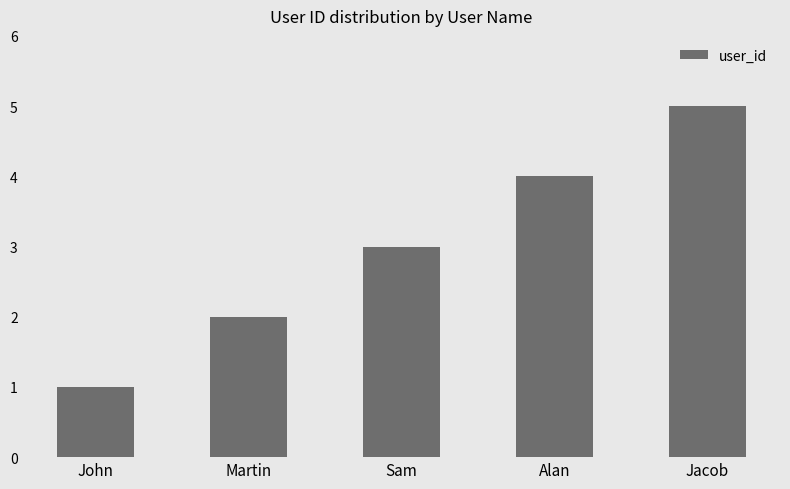

What is the label of the 3rd bar from the left?

Sam